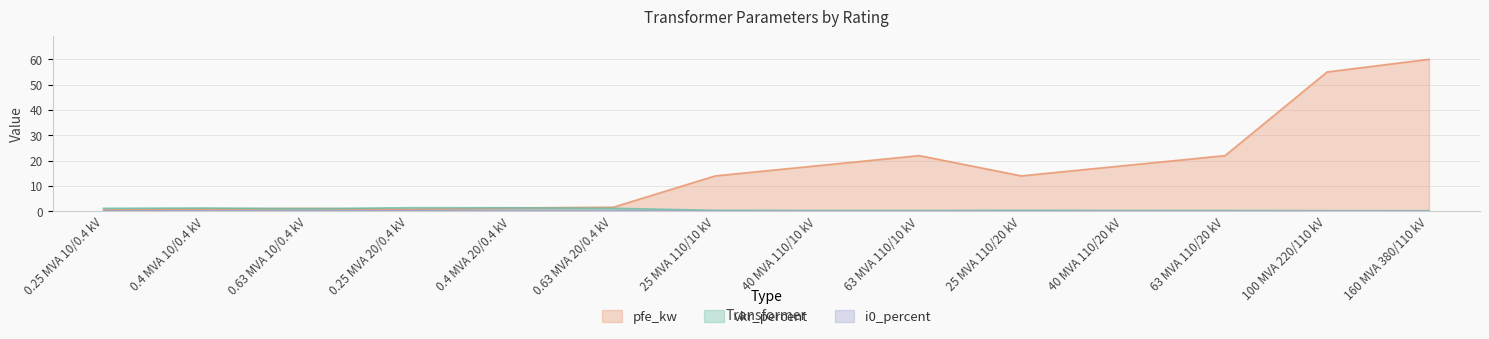

True or false: i0_percent and pfe_kw intersect in this chart.

False